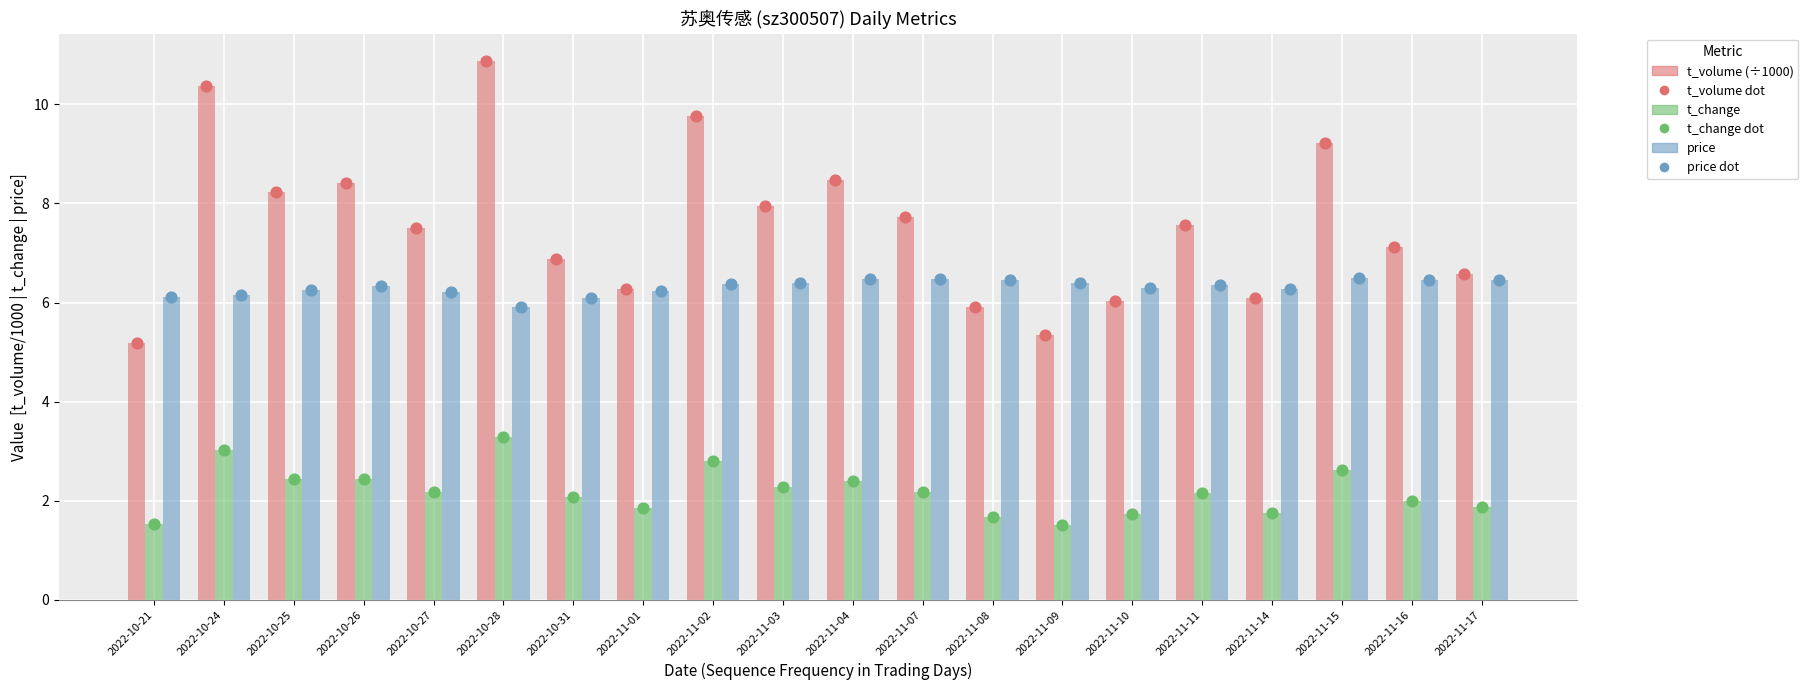

Which series reaches the minimum Y coordinate?

t_change